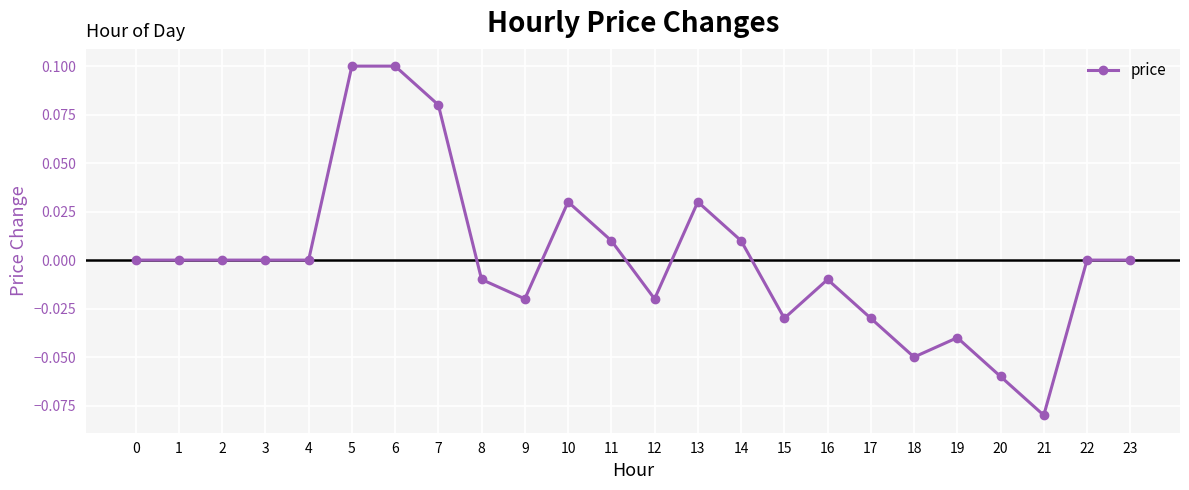

The value at 5 is 0.1. True or false?

True